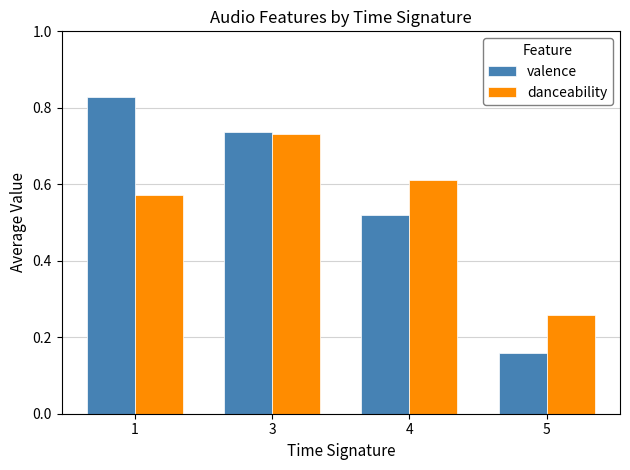

At which label does danceability reach its minimum?

5